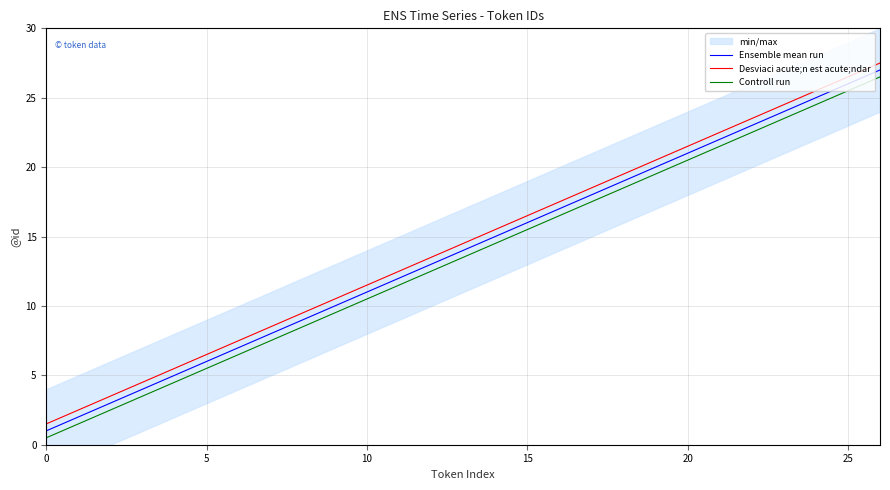

Is it true that Desviaci acute;n est acute;ndar equals 6.3 at 19?

False